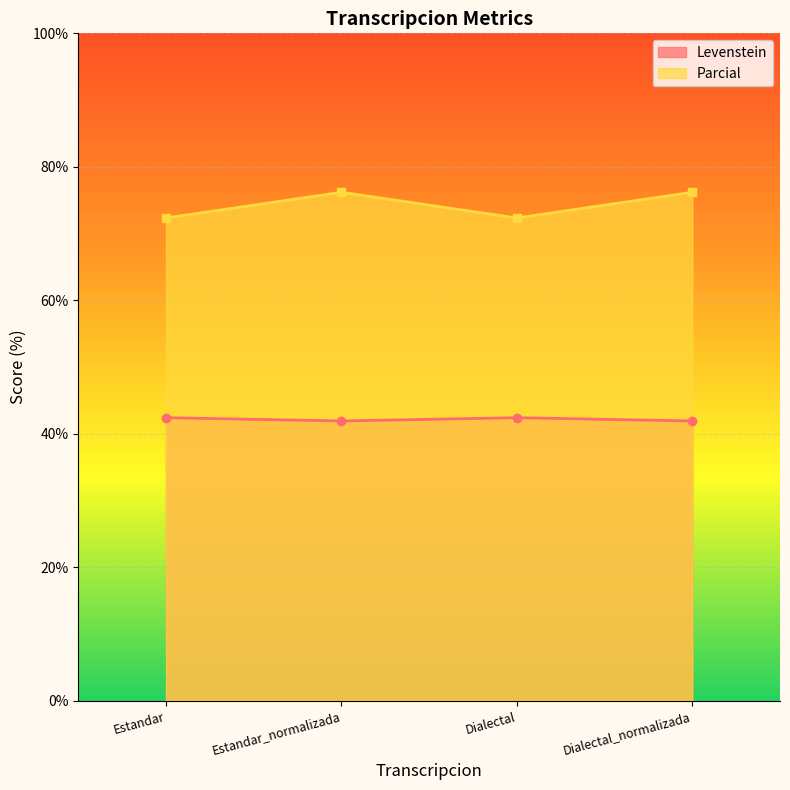

At which label does Levenstein reach its peak?

Estandar